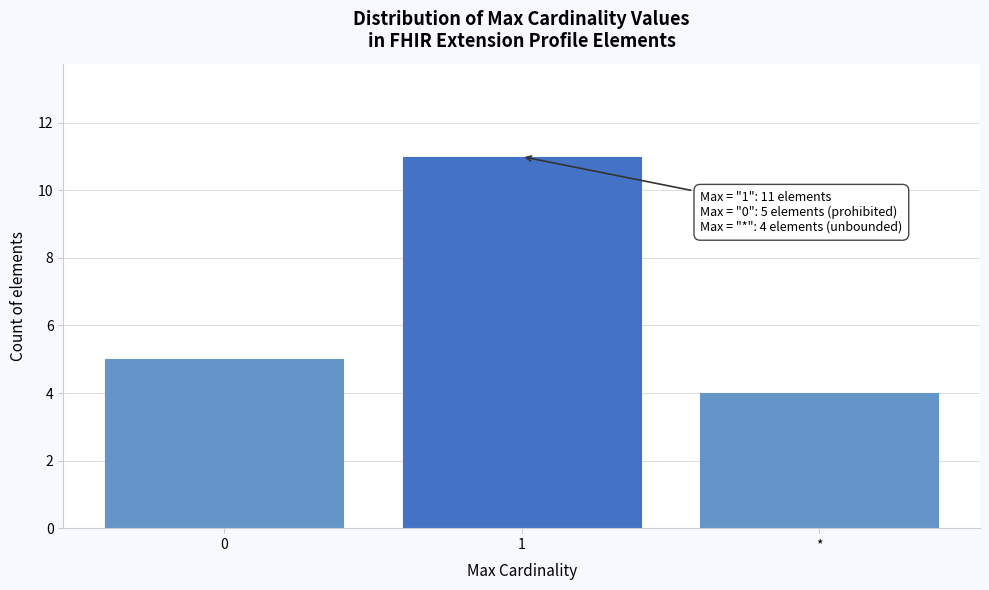

Reading right to left, extract all data points from this chart.

*=4	1=11	0=5